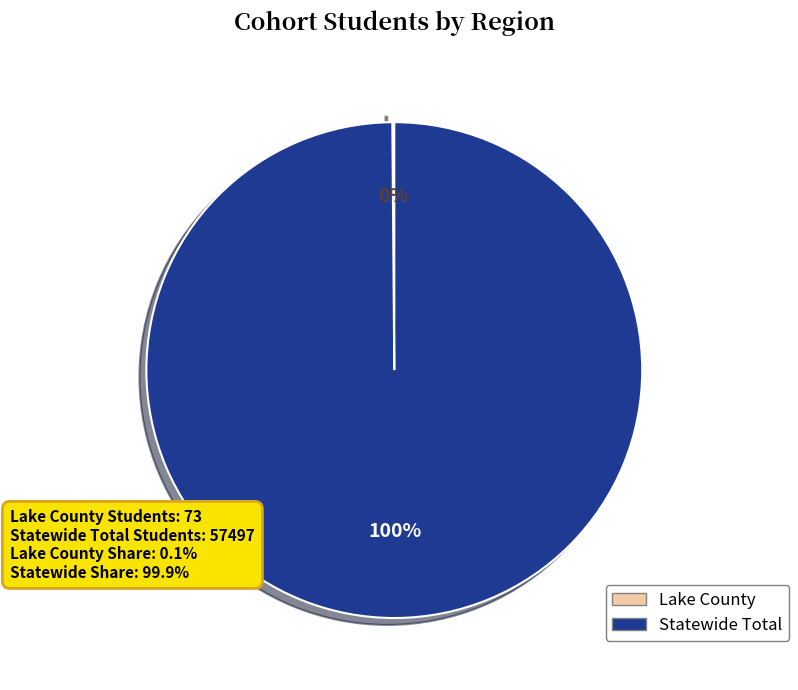

To the nearest percent, what portion does Statewide Total represent?

100%